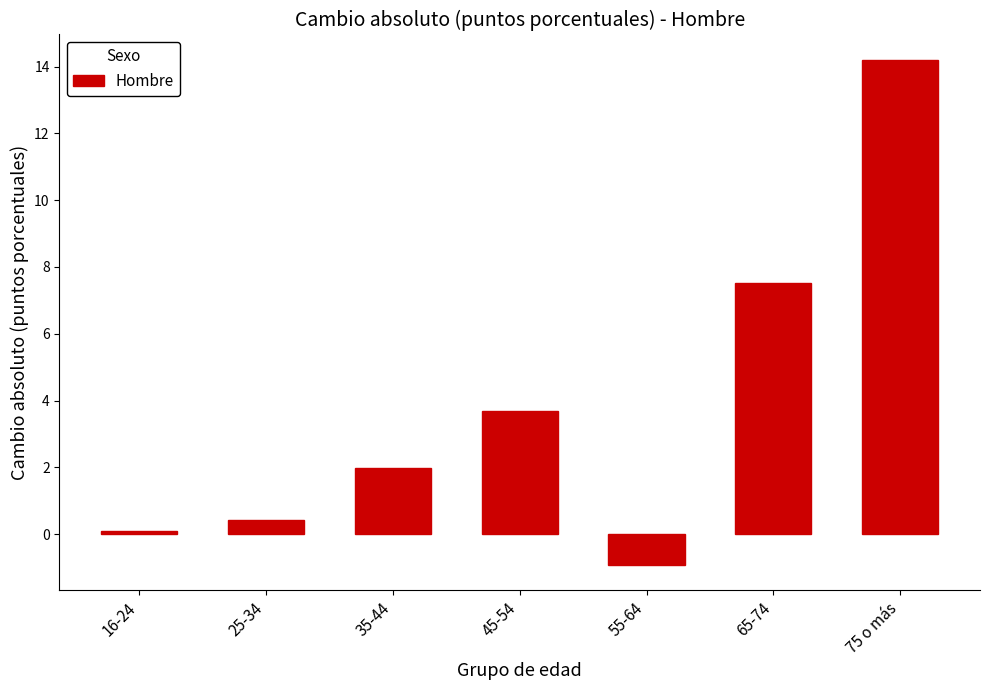

Reading right to left, list all the values displayed in this chart.

75 o más=14.2	65-74=7.5	55-64=-0.9	45-54=3.7	35-44=2.0	25-34=0.4	16-24=0.1